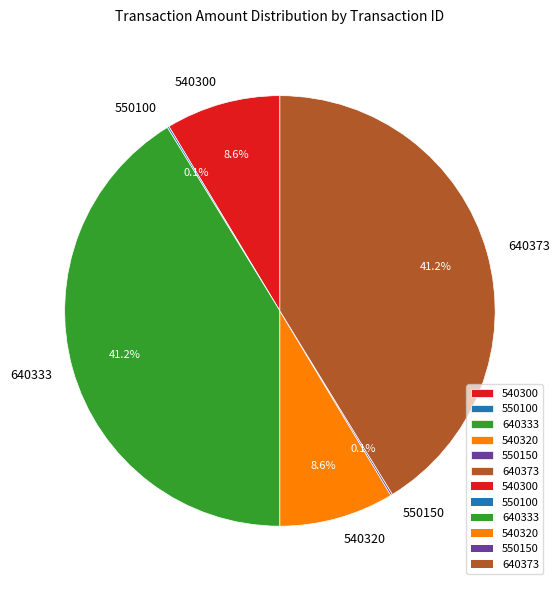

Between 540320 and 640373, which is larger?

640373